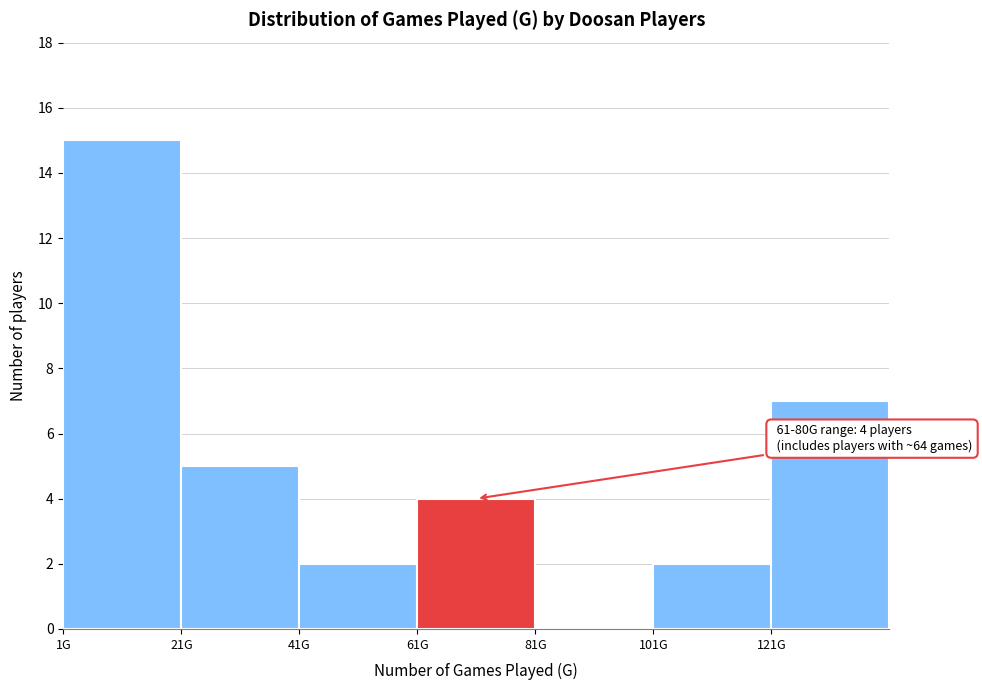

Reading left to right, extract all data points from this chart.

1G=15	21G=5	41G=2	61G=4	81G=0	101G=2	121G=7